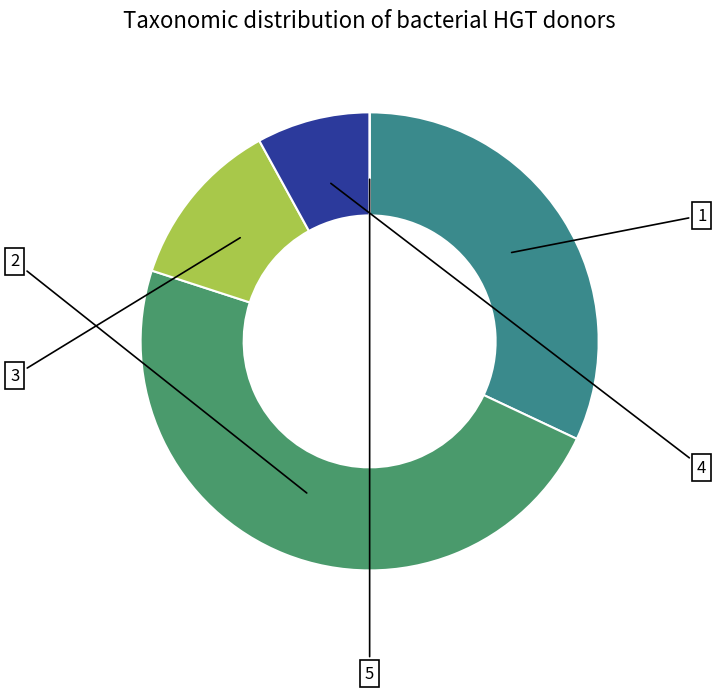

Which slice is the smallest?

5